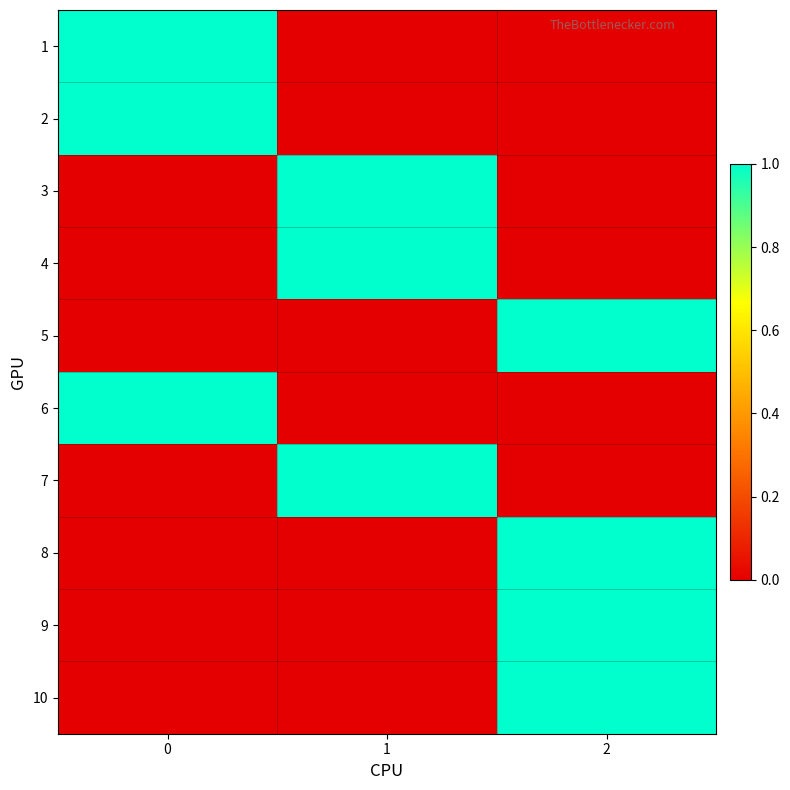

What is the spread (max minus min) of values at 0?

1